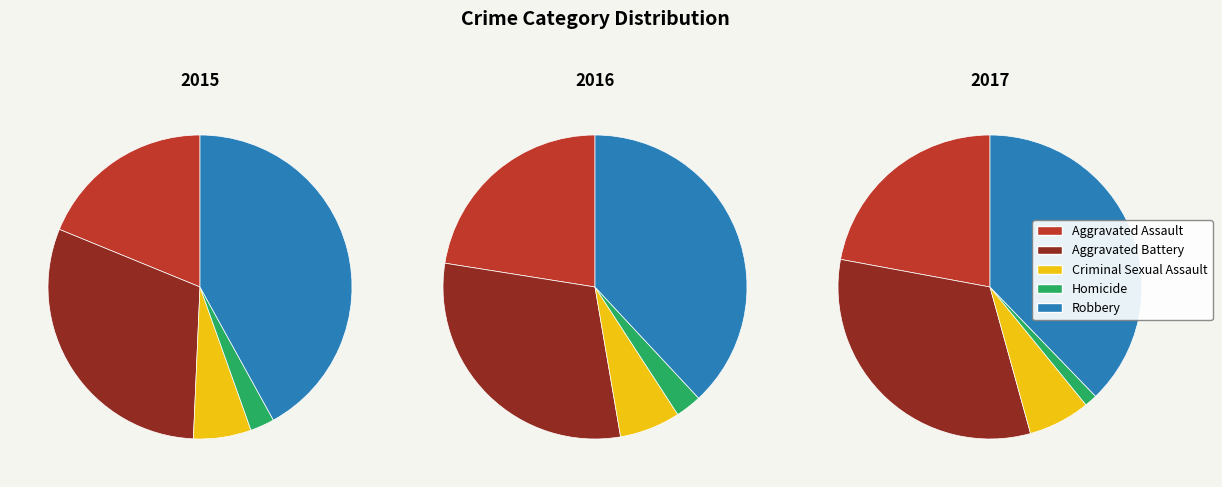

What is the smallest slice in the pie chart?

Homicide